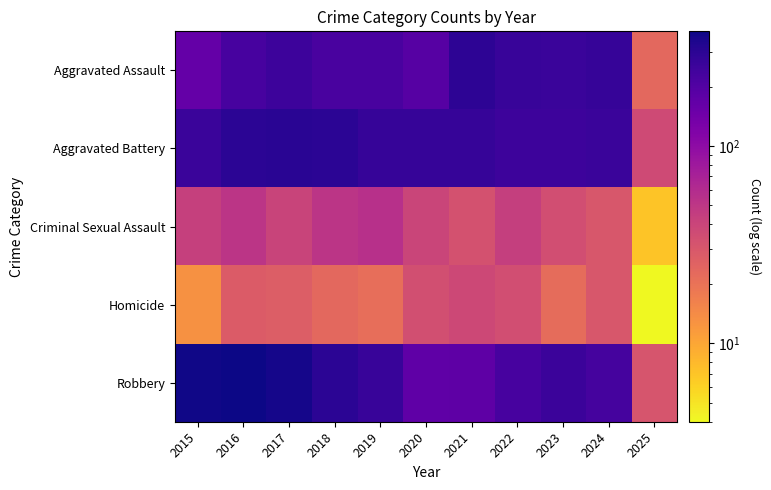

Between 2024 and 2015, which is larger?

2024